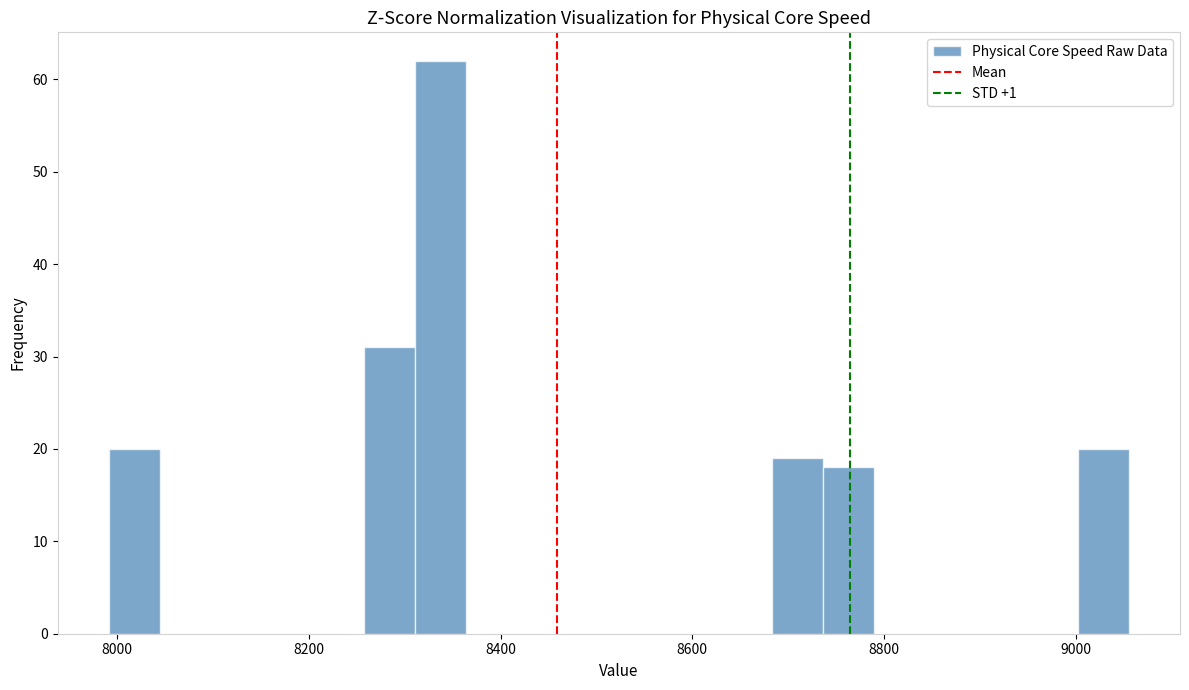

Read against the x-axis, roughly where is the centre of the tallest bar?

8340